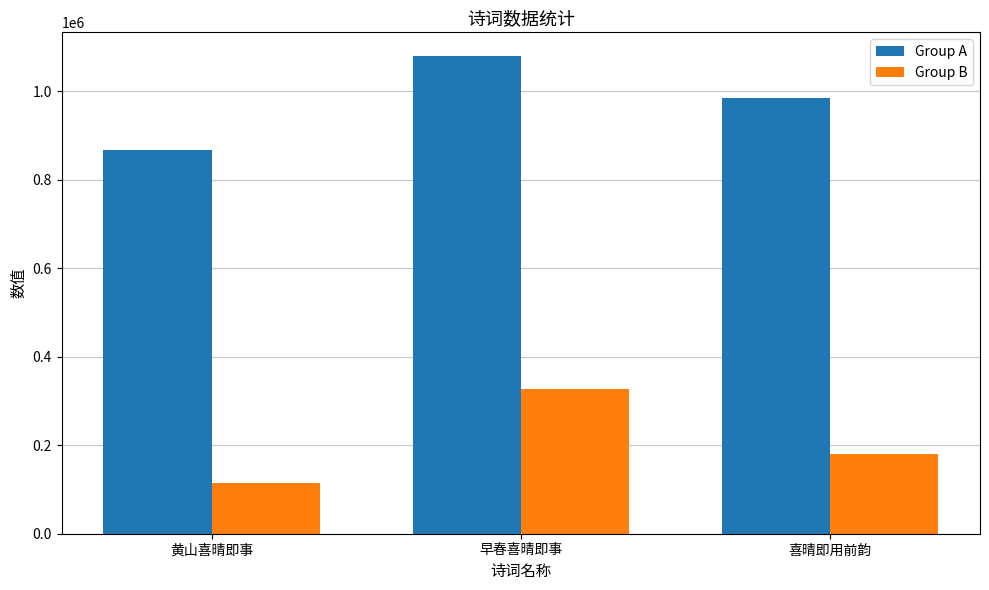

Which series changed the most between 黄山喜晴即事 and 喜晴即用前韵?

Group A